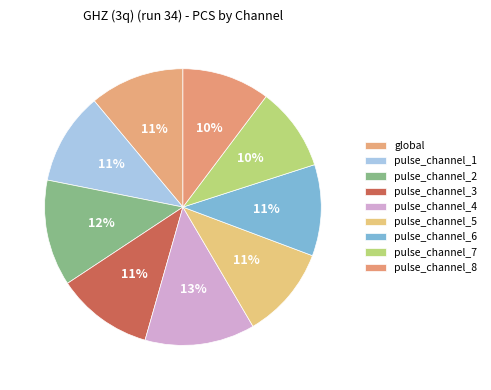

Is global the majority of the pie?

No